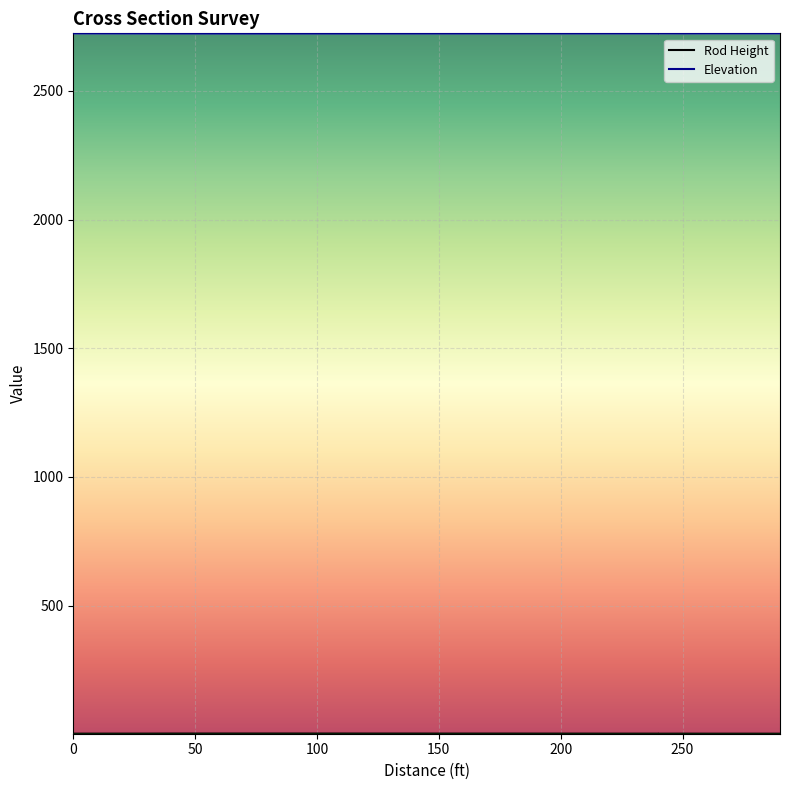

What is the greatest value displayed?

2723.1